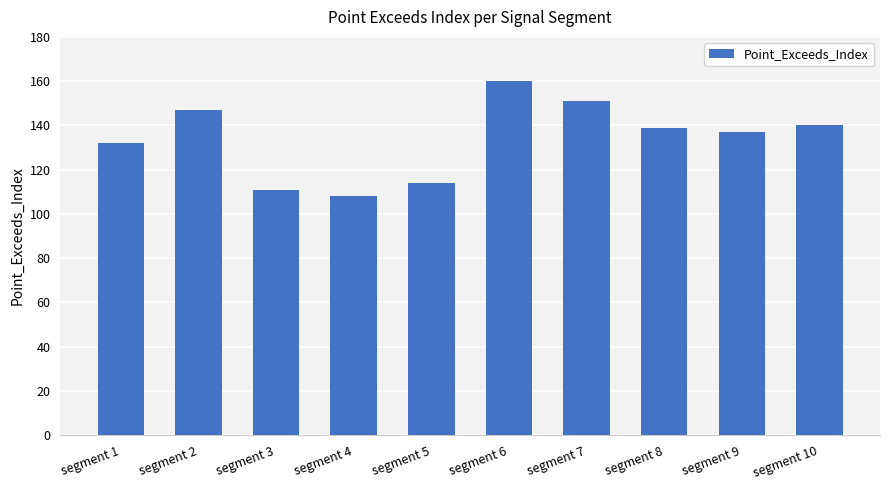

What is the difference between the maximum and second lowest values?

49